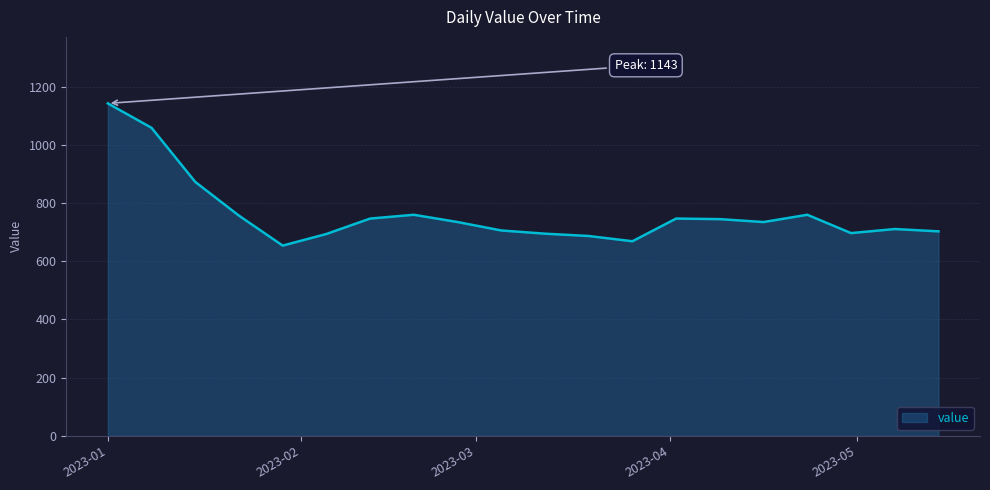

What is the maximum value shown in the chart?

1143